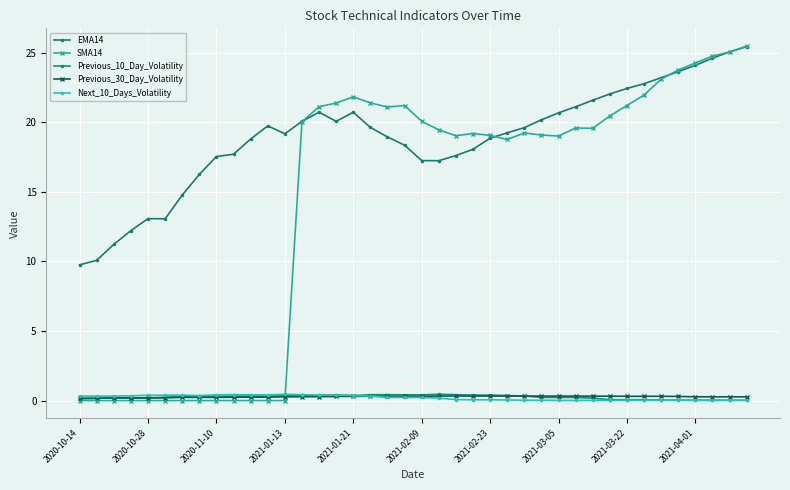

How many distinct data groups are displayed?

5